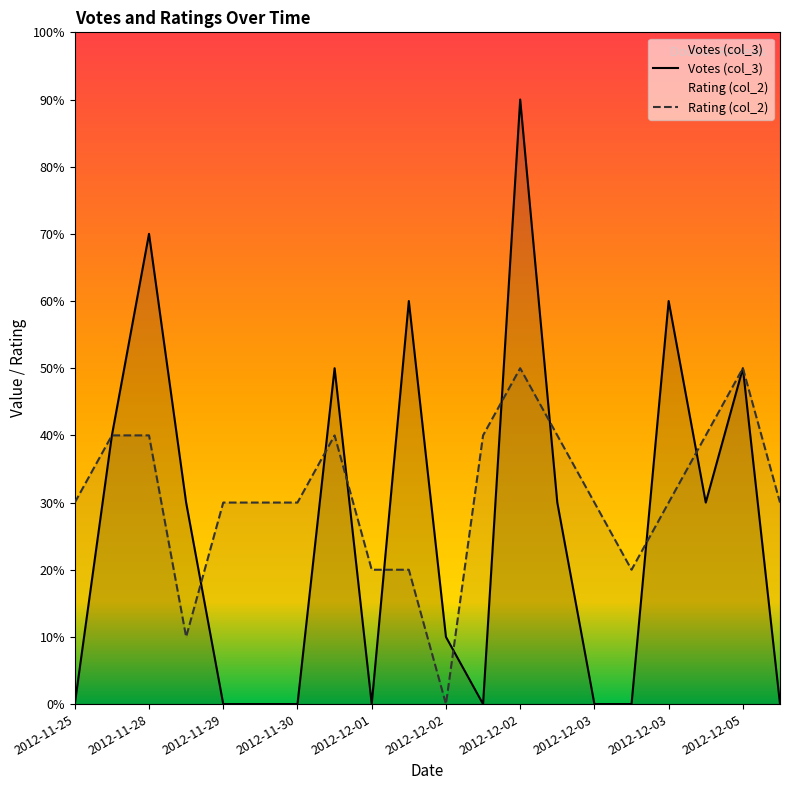

How many lines are shown in the chart?

2